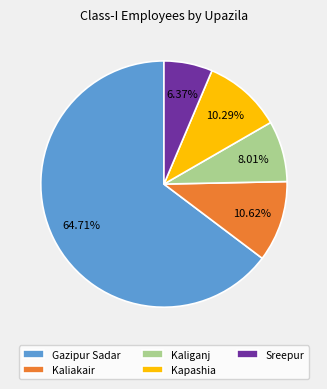

To the nearest percent, what is the difference between the largest and smallest slice percentages?

58%